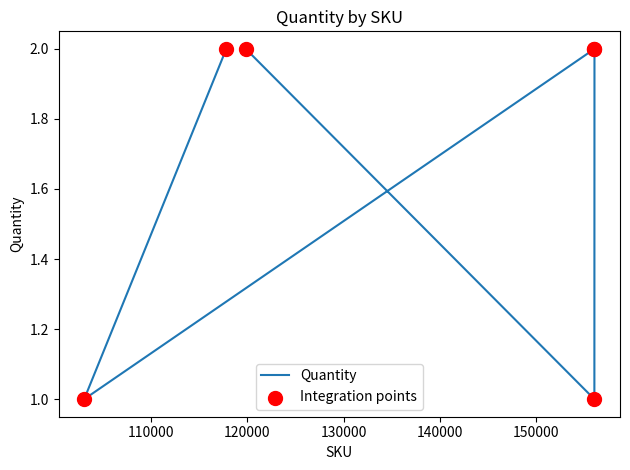

Which series contains the lowest Y value?

Quantity